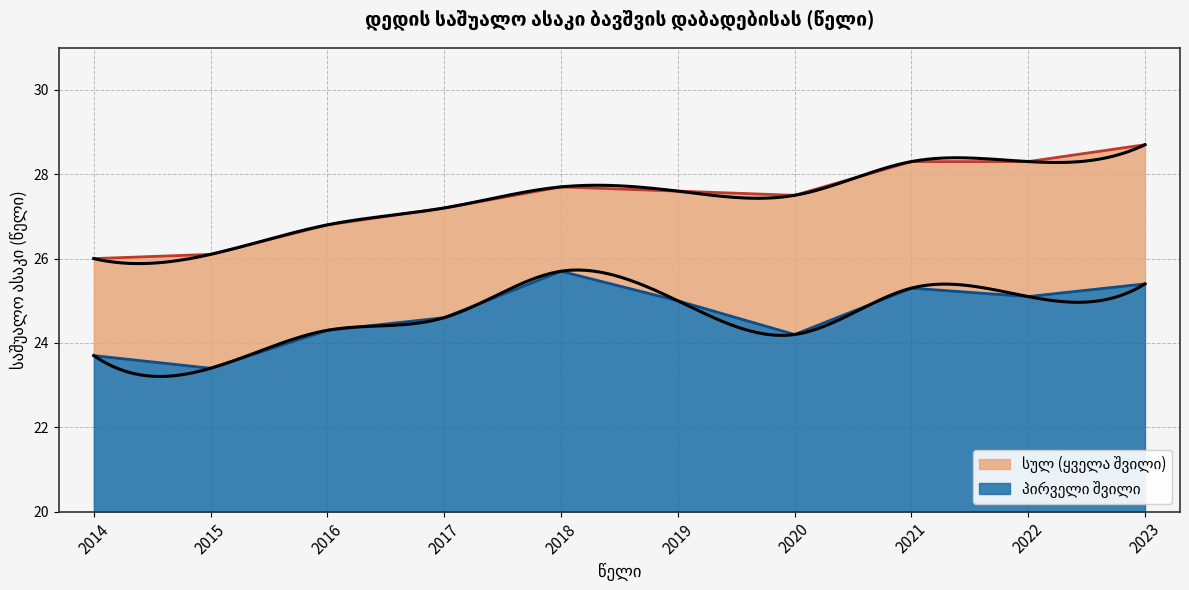

The პირველი series shows 24.2 at 2020. True or false?

True